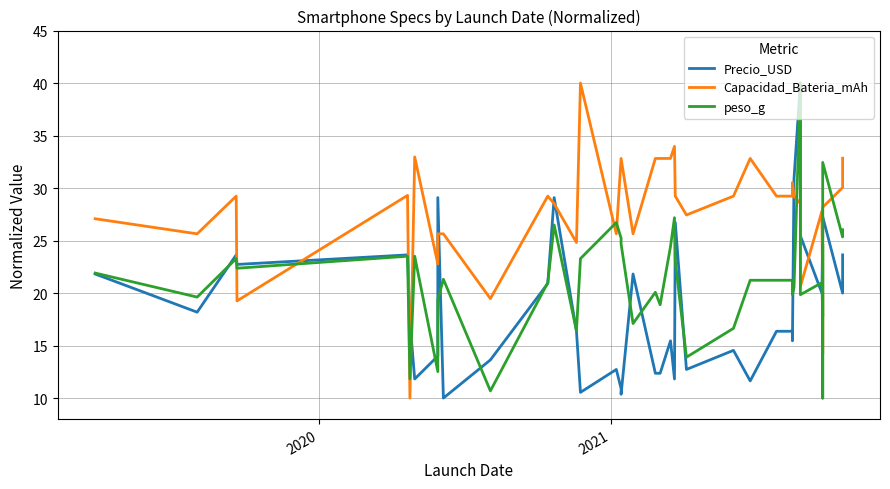

Rank the series by their average value, from highest to lowest.

Capacidad_Bateria_mAh, peso_g, Precio_USD